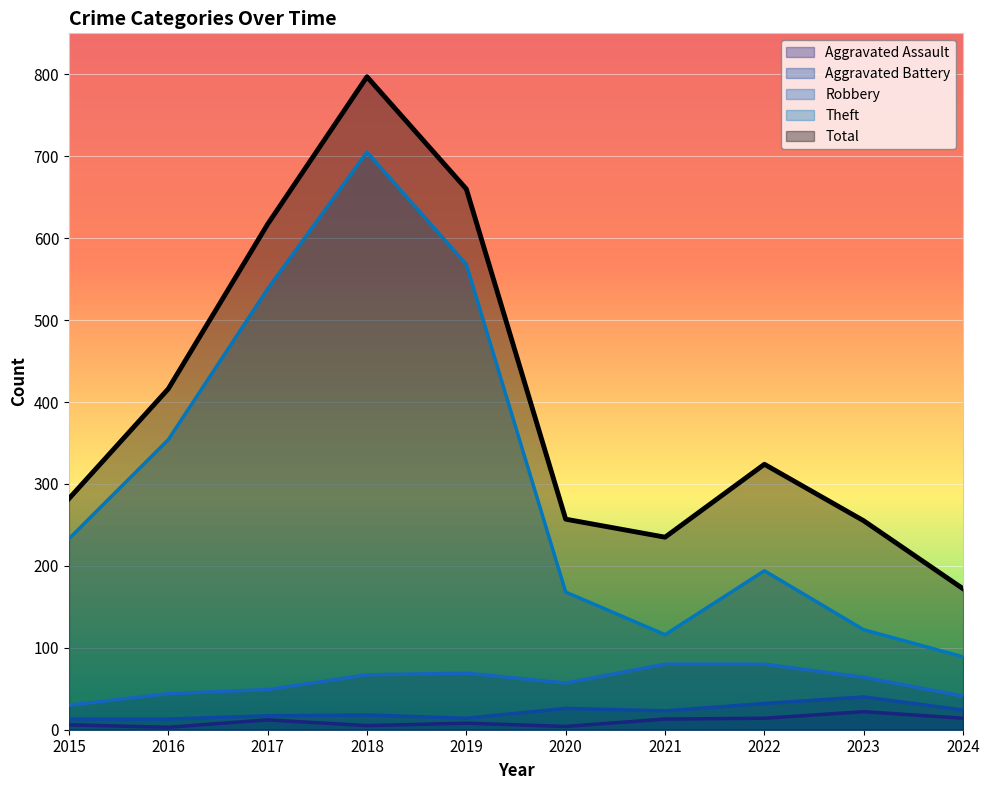

What is the sum of all Aggravated Battery values?

220